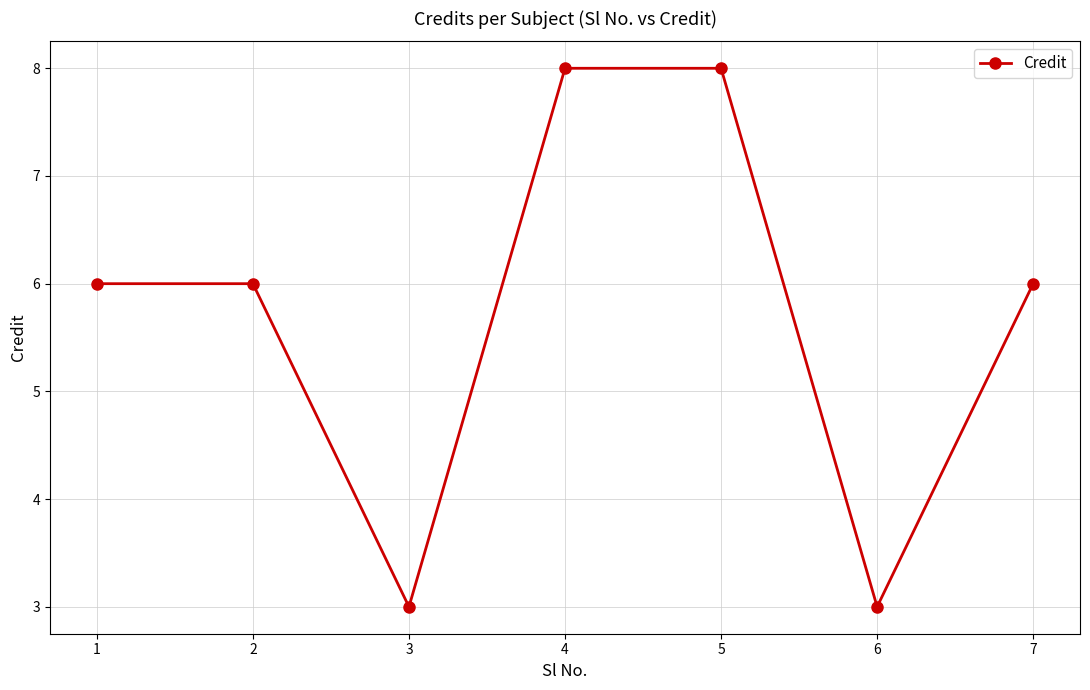

What is the value of the 2nd point from the left?

6